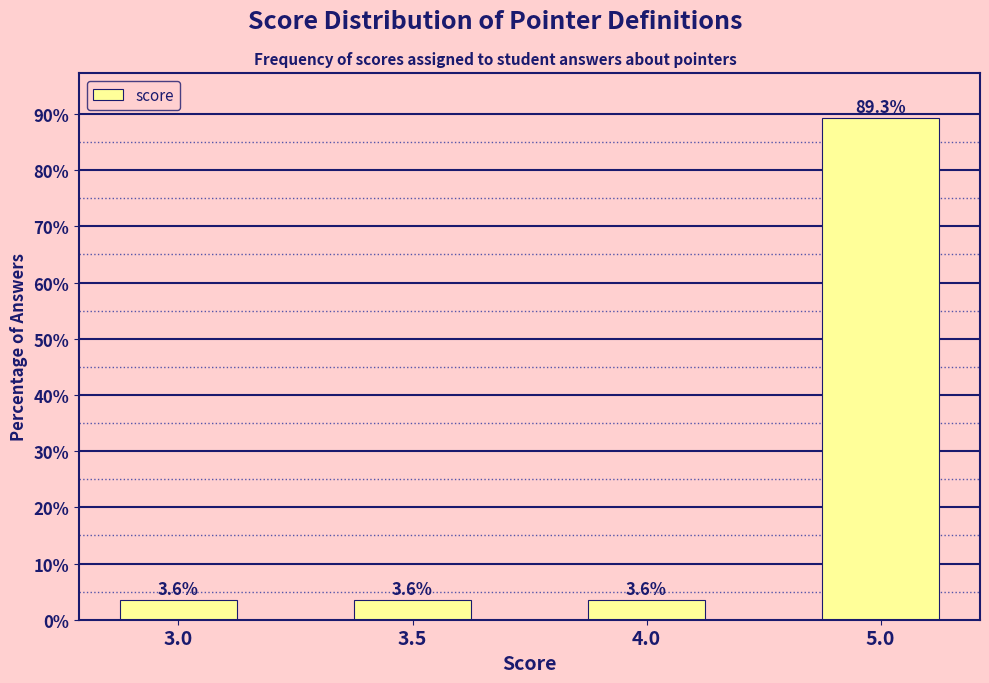

What is the label of the 4th bar from the left?

5.0